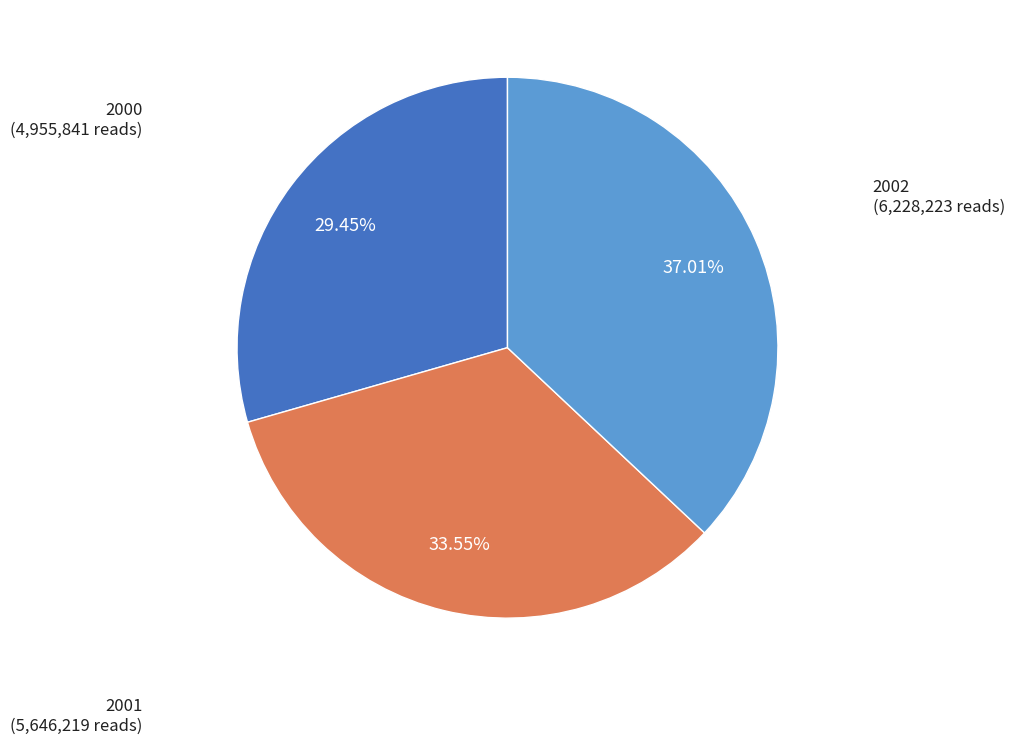

Is there a majority slice in this chart?

No